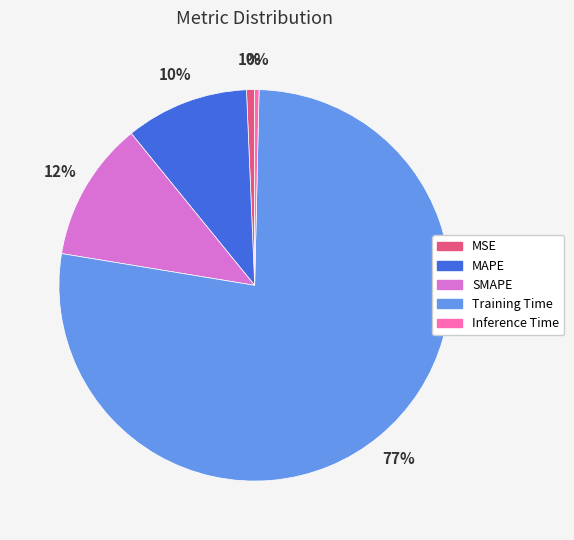

Combined, do SMAPE and Inference Time account for over 50%?

No